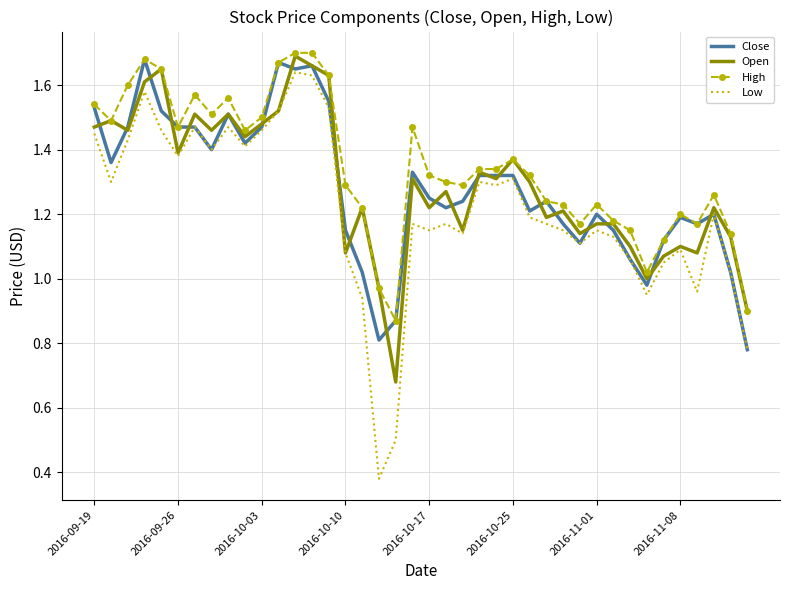

Which series has the largest range (max minus min)?

Low